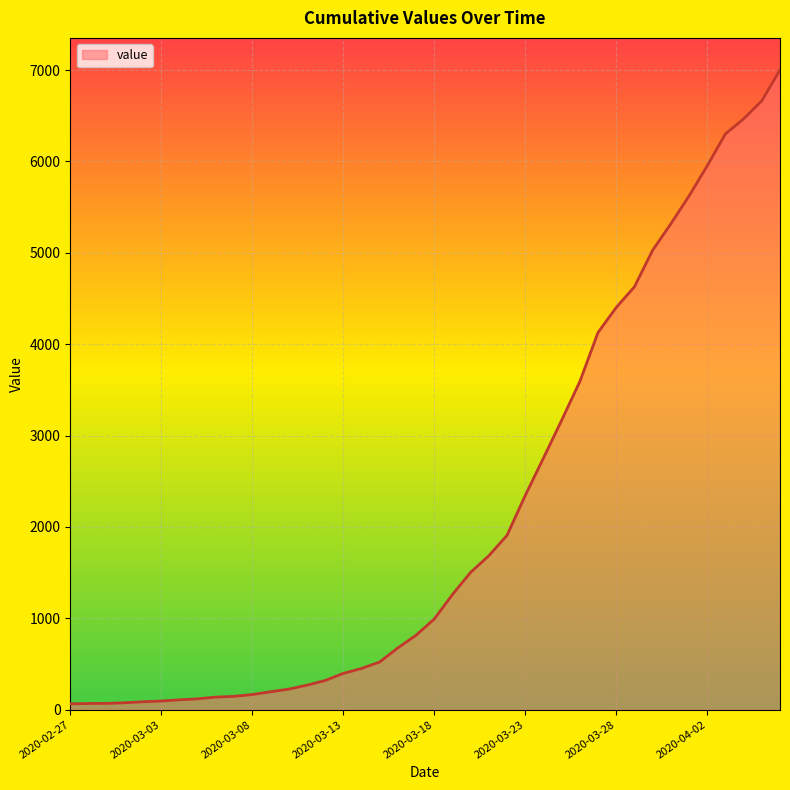

What is the maximum value shown in the chart?

7002